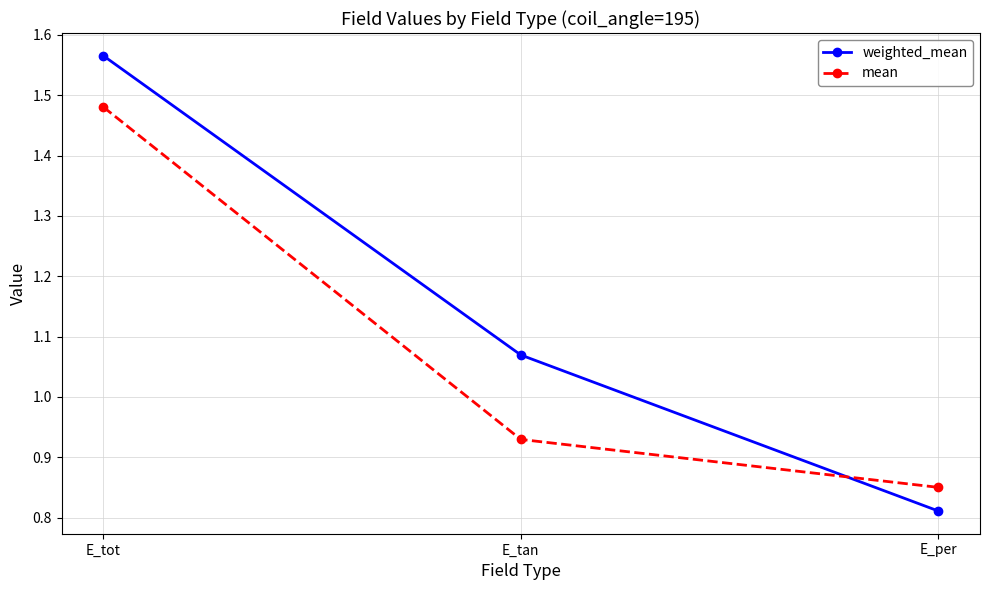

What is the sum of the weighted_mean values at E_tot and E_tan?

2.6